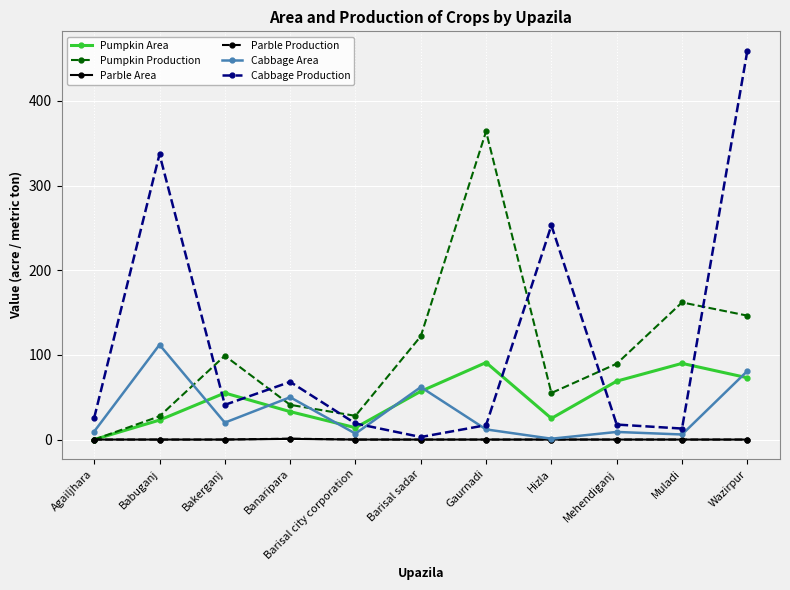

How many times do Pumpkin Production and Cabbage Production cross each other?

6